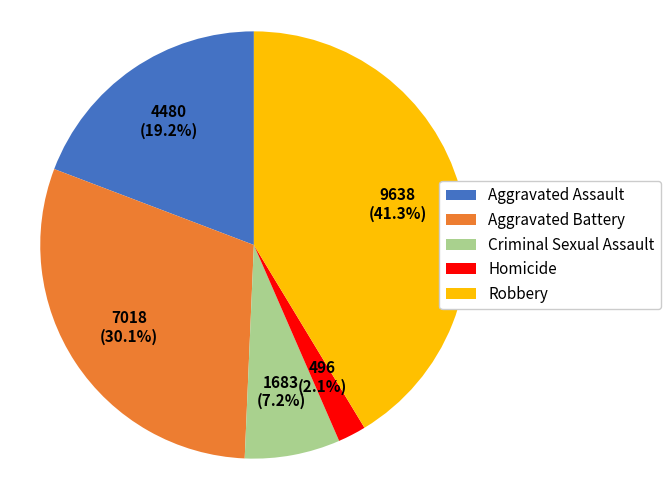

Do Robbery and Aggravated Battery together represent more than half of the pie?

Yes